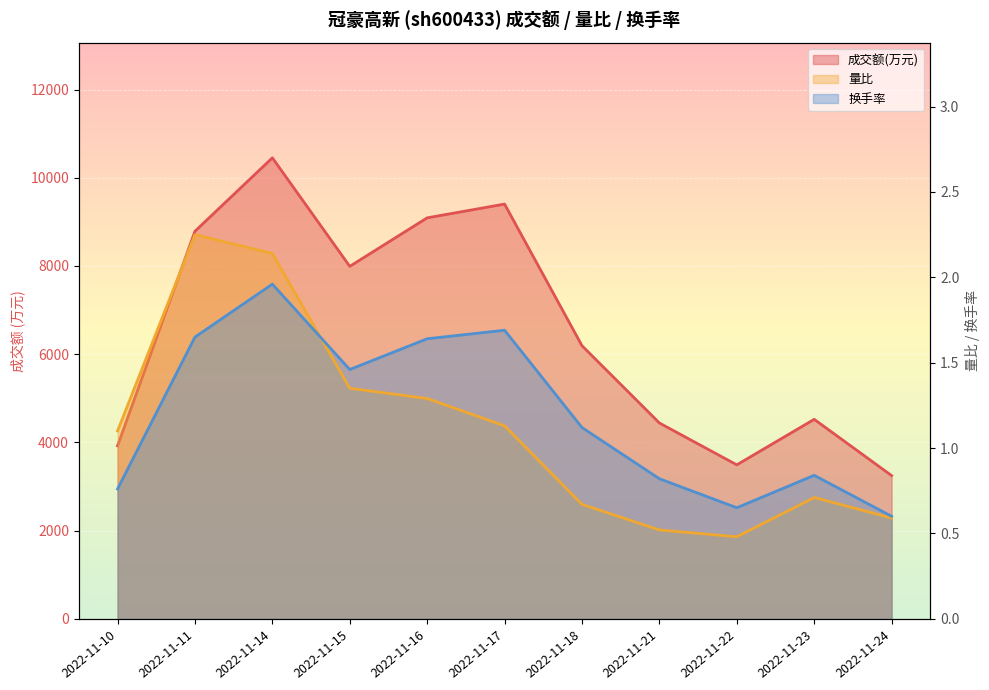

Where is the first local maximum for 成交额(万元)?

2022-11-14